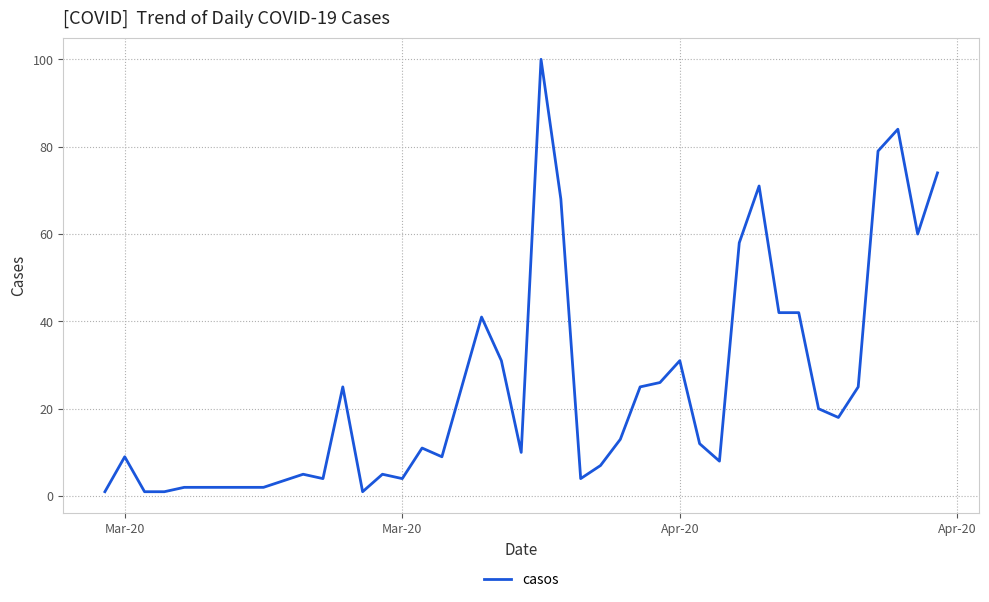

Is this an area chart (filled region under the line)?

No